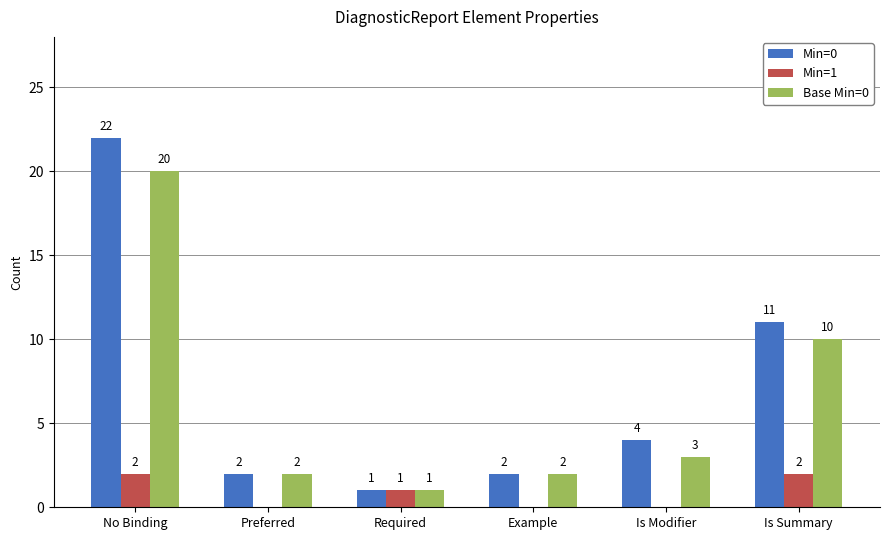

How many distinct data groups are displayed?

3